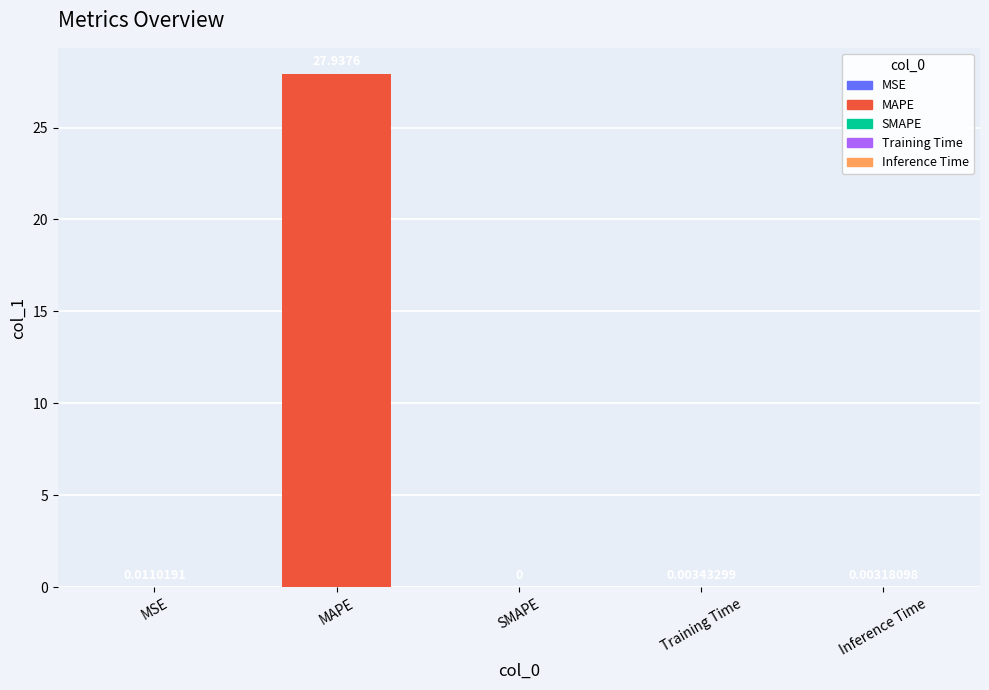

What is the sum of all values?

28.0